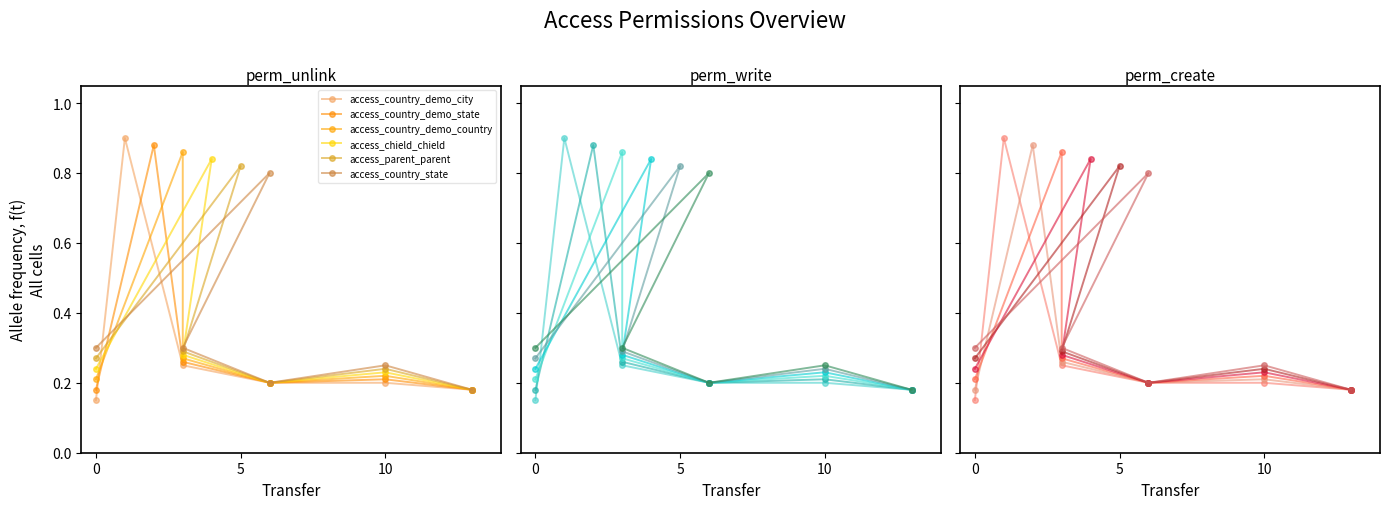

What is the difference between the maximum and minimum values in the access_country_demo_country series?

0.7